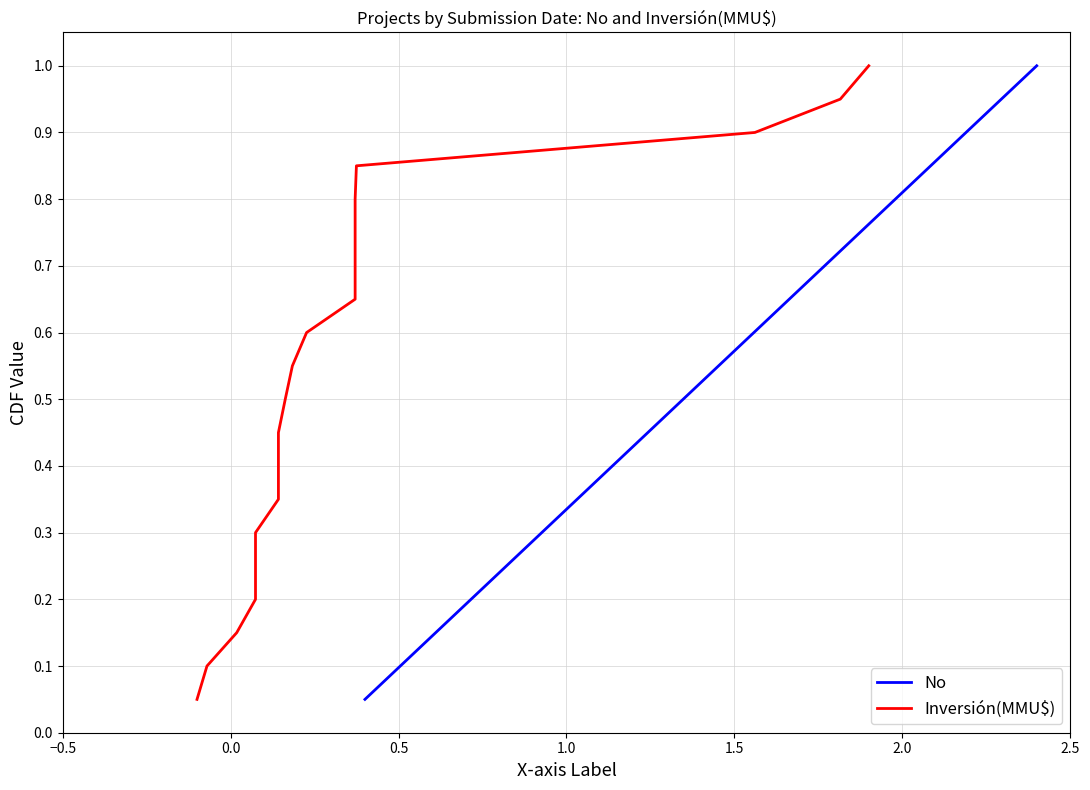

What are all the series names shown in the legend?

No, Inversión(MMU$)